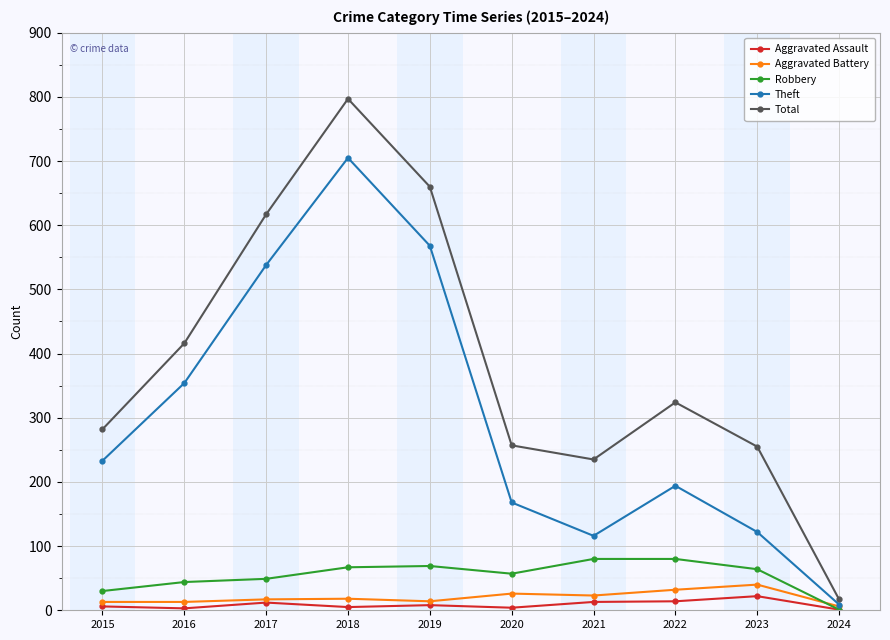

True or false: Total and Aggravated Assault cross at least once.

False